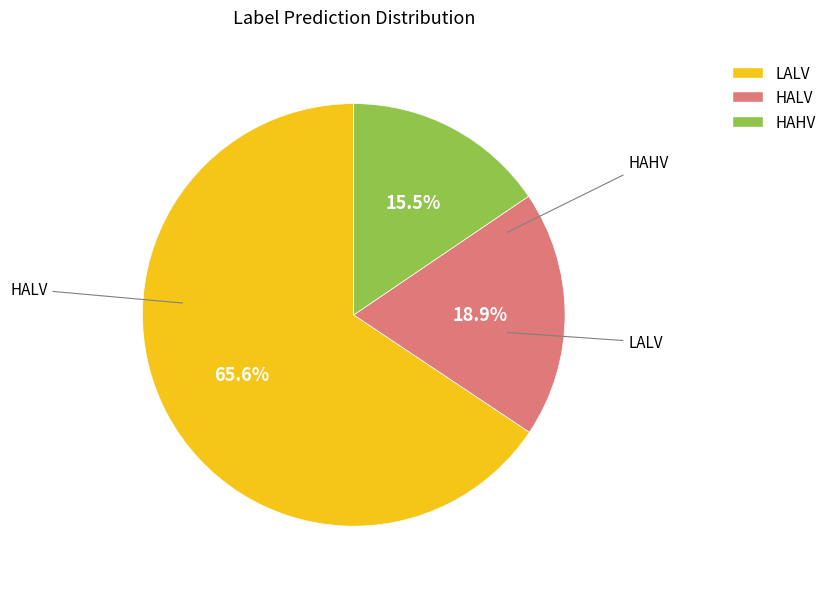

Is it true that HALV is 12% of the pie?

False